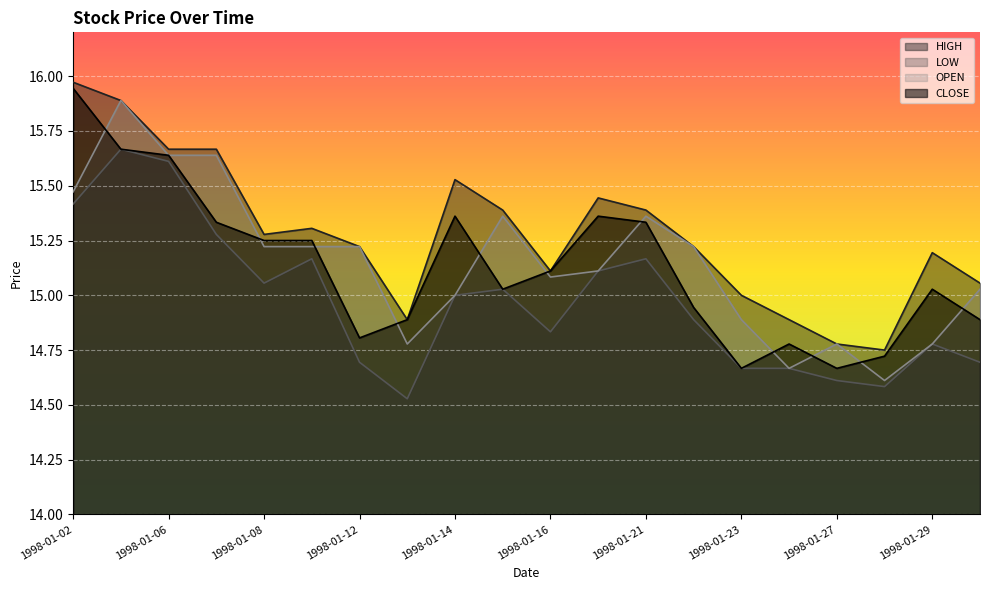

The value of CLOSE at 1998-01-28 is 14.7. True or false?

True